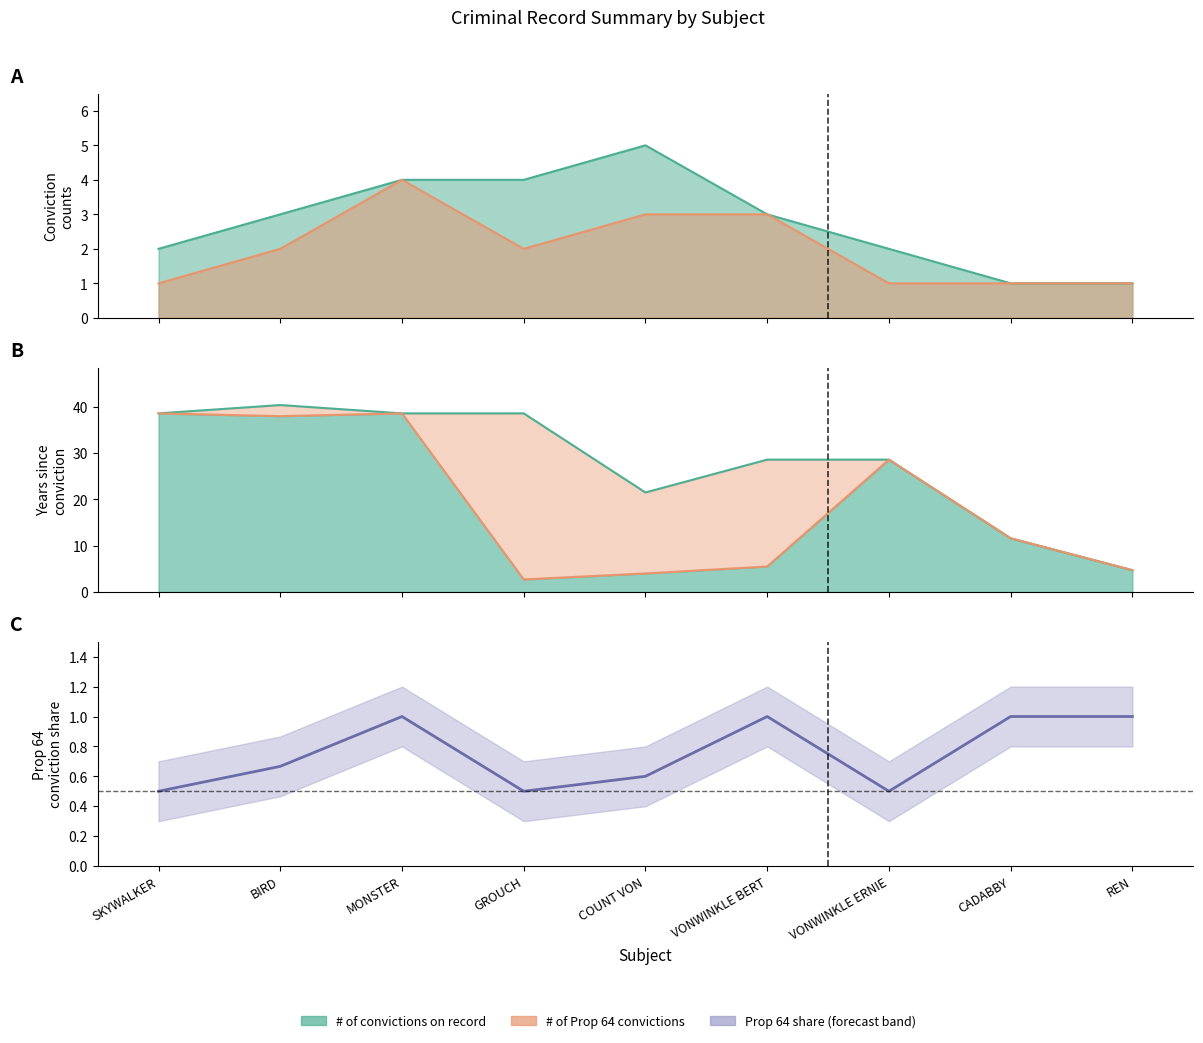

What is the change in value from MONSTER to GROUCH?

-0.5